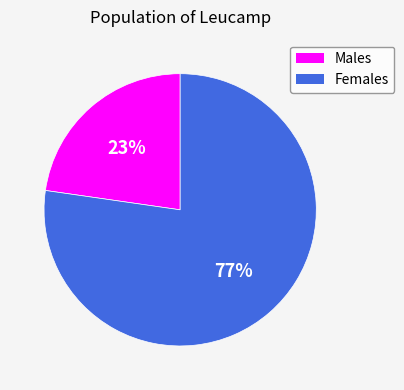

Is there any slice that represents more than half of the pie?

Yes